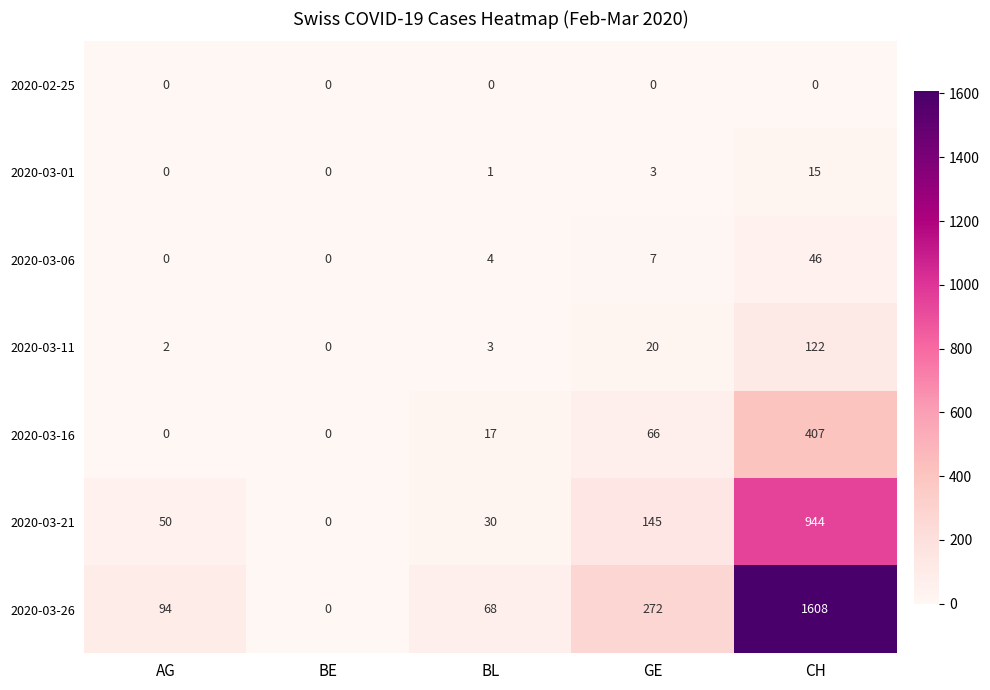

What is the difference between the maximum and minimum values in the 2020-03-06 series?

46